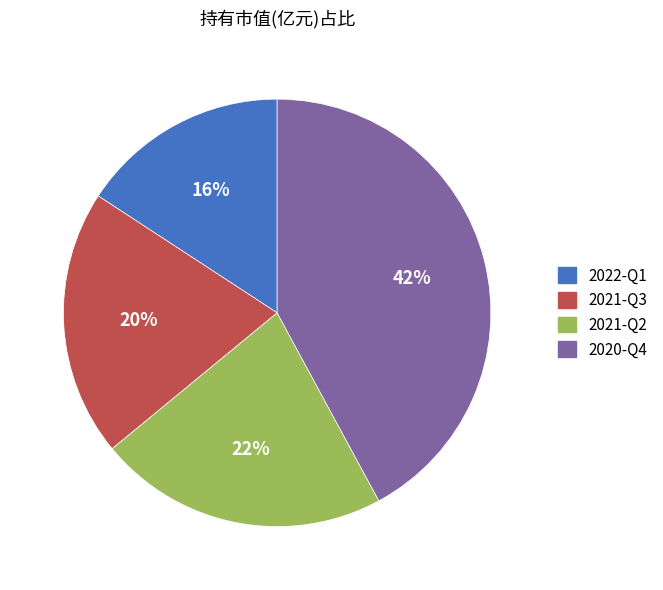

Which slice is the largest?

2020-Q4